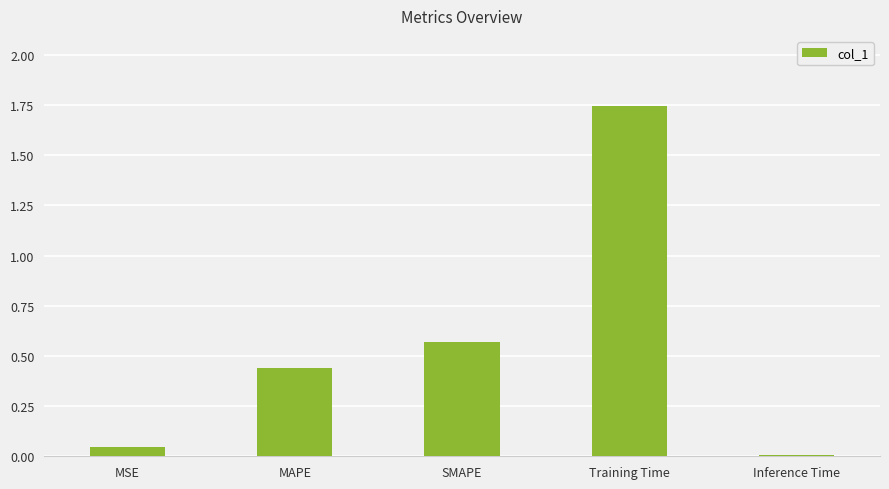

True or false: the data shows 0.5 at Training Time.

False